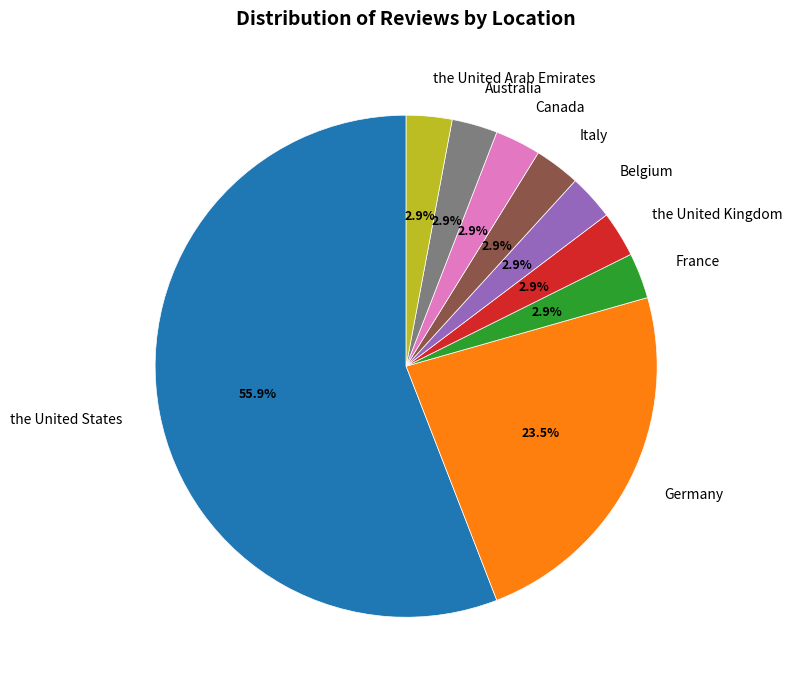

Is Belgium the majority of the pie?

No